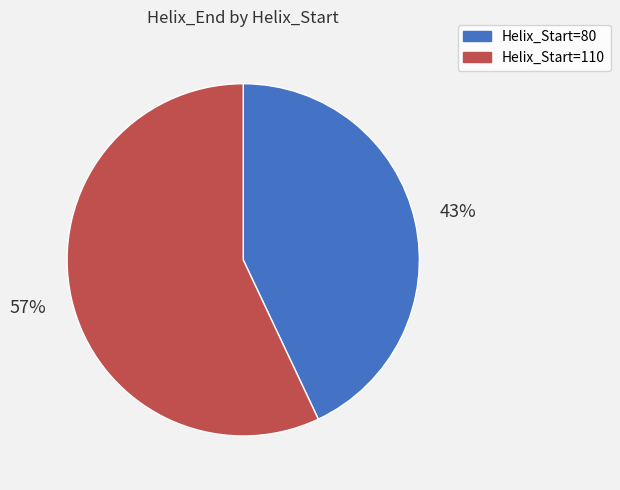

To the nearest percent, what is the difference between the largest and smallest slice percentages?

14%